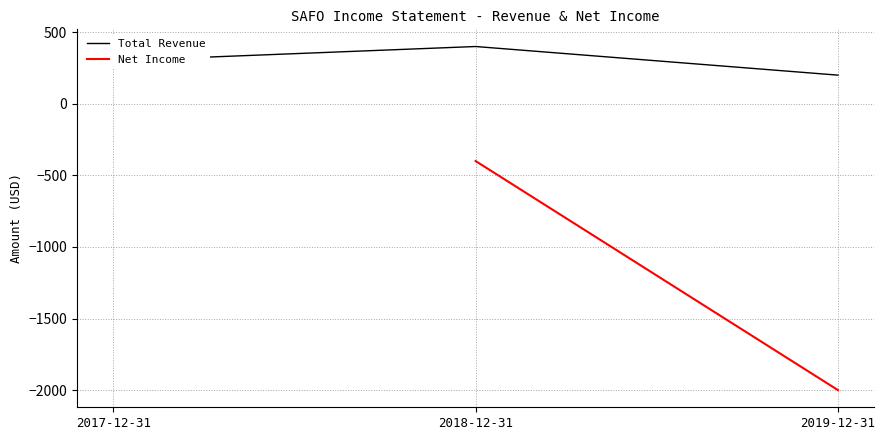

What is the difference between the values at 2019-12-31 and 2017-12-31?

100